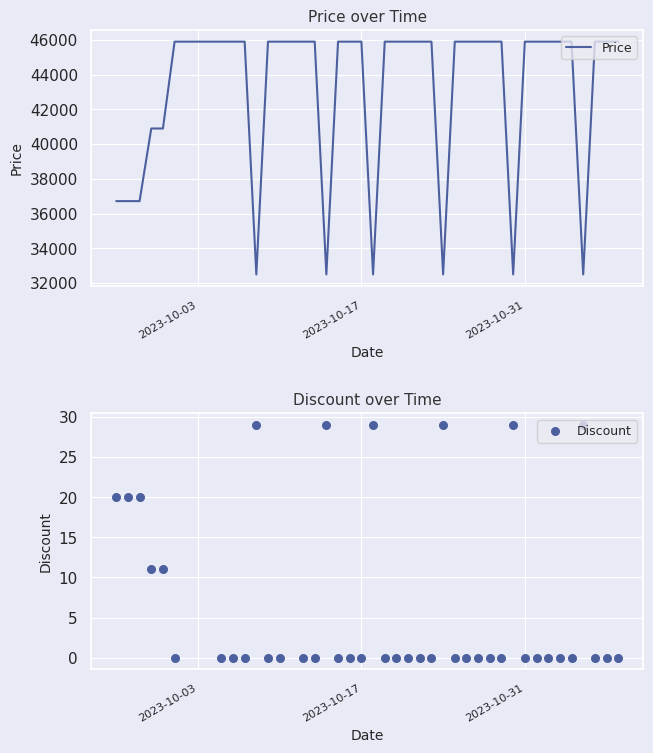

What is the lowest value of the Price series?

32500